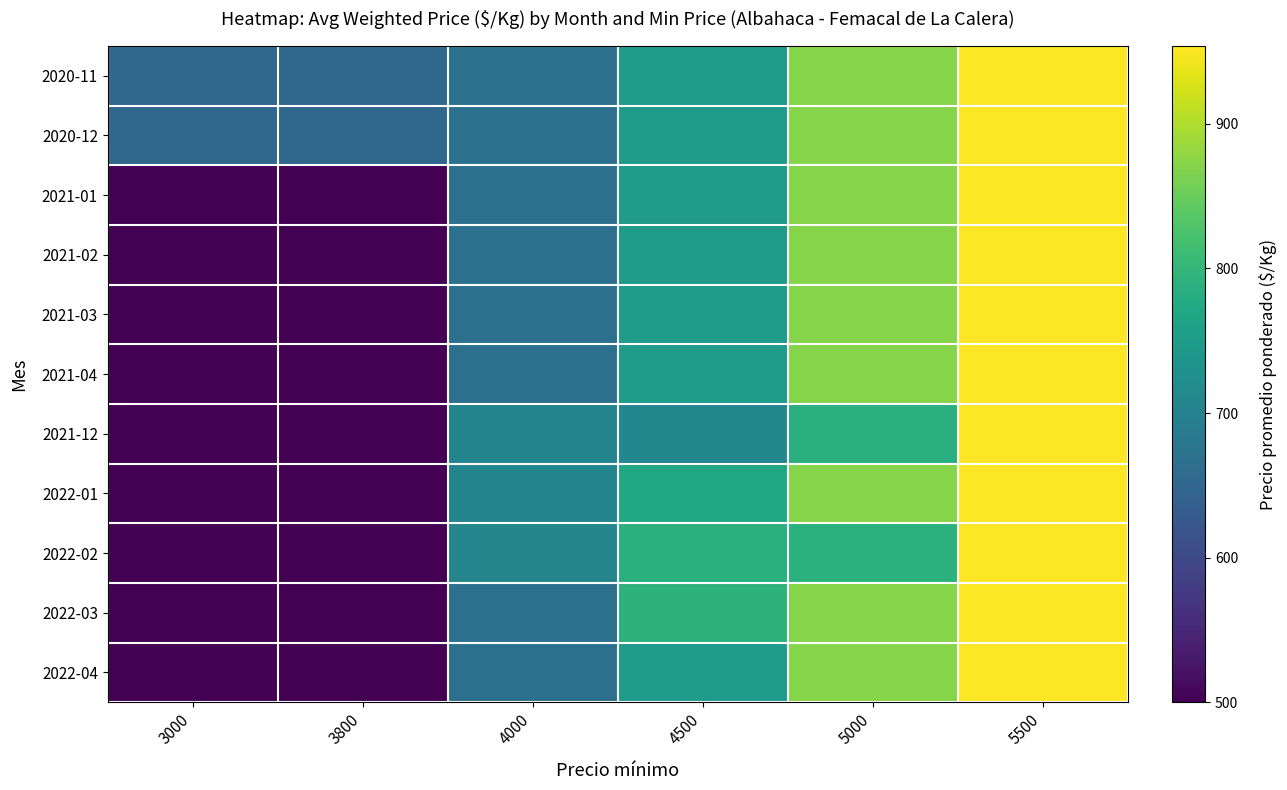

Reading right to left, transcribe all the data shown in this chart.

2020-11: 5500=954	5000=871	4500=750	4000=667	3800=652	3000=652
2020-12: 5500=954	5000=871	4500=750	4000=667	3800=652	3000=652
2021-01: 5500=954	5000=871	4500=750	4000=667	3800=500	3000=500
2021-02: 5500=954	5000=871	4500=750	4000=667	3800=500	3000=500
2021-03: 5500=954	5000=871	4500=750	4000=667	3800=500	3000=500
2021-04: 5500=954	5000=871	4500=750	4000=667	3800=500	3000=500
2021-12: 5500=954	5000=784	4500=710	4000=704	3800=500	3000=500
2022-01: 5500=954	5000=871	4500=773	4000=704	3800=500	3000=500
2022-02: 5500=954	5000=790	4500=789	4000=706	3800=500	3000=500
2022-03: 5500=954	5000=871	4500=793	4000=667	3800=500	3000=500
2022-04: 5500=954	5000=871	4500=750	4000=667	3800=500	3000=500